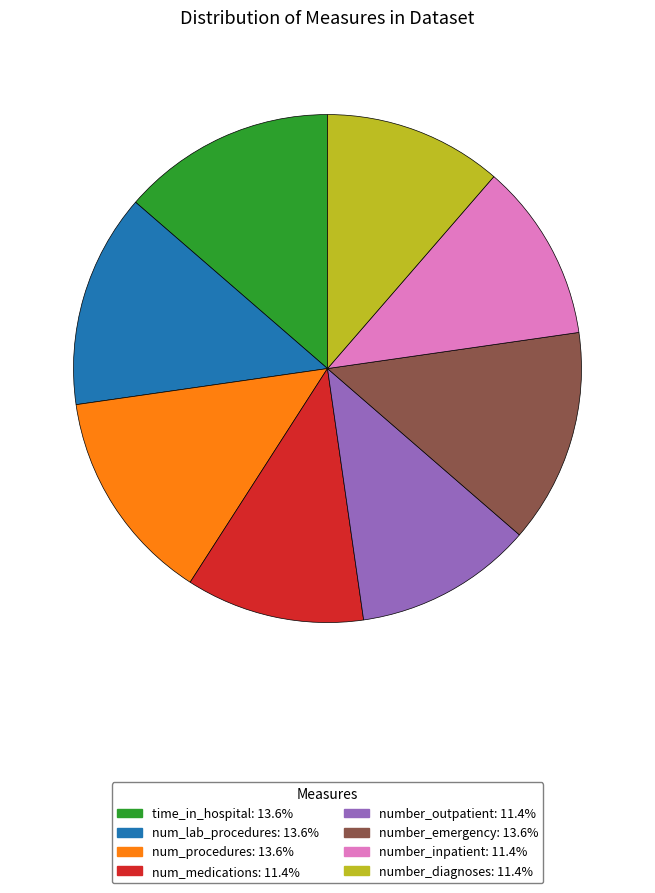

What is the ratio of the value at number_outpatient: 11.4% to the value at num_procedures: 13.6%?

0.8